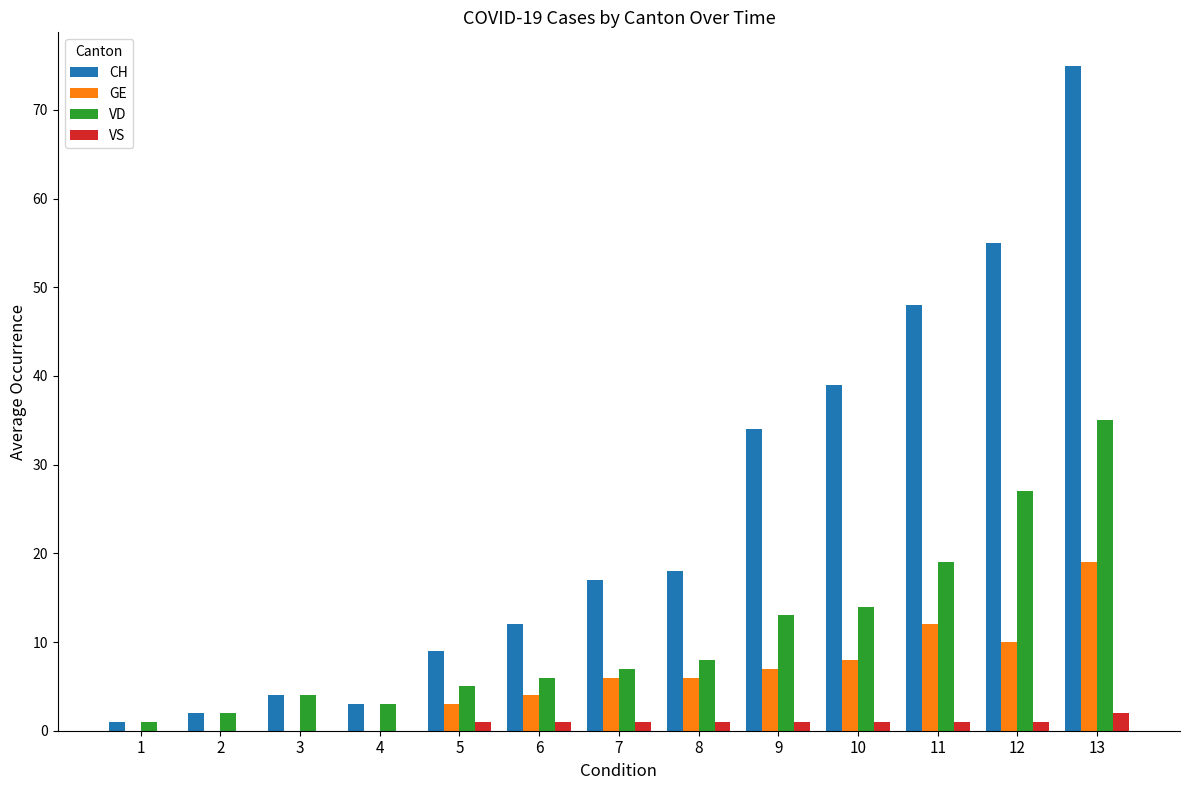

Is the value of CH at 4 greater than the value of GE at 10?

No